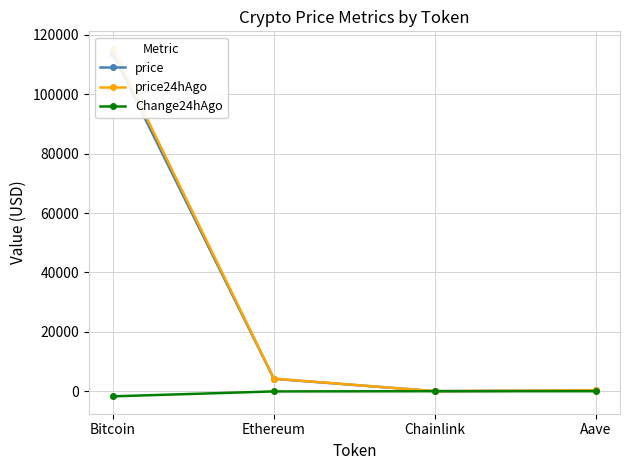

What is the value of the price24hAgo point at the 1st from the left?

115356.0